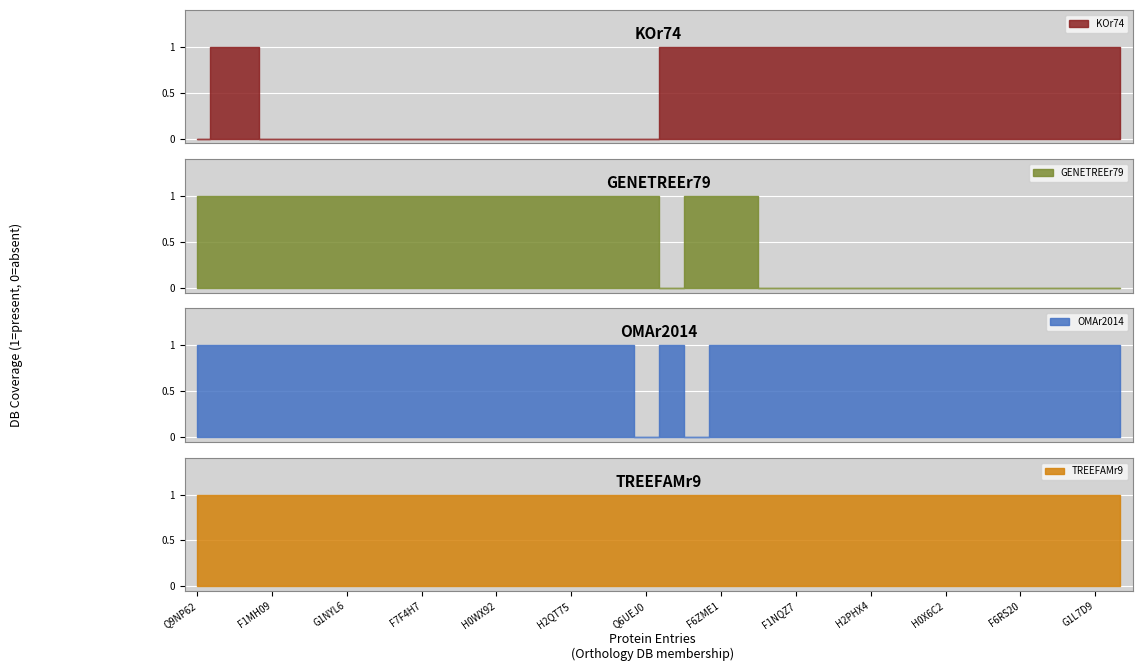

Is it true that TREEFAMr9 equals 2 at H0WX92?

False